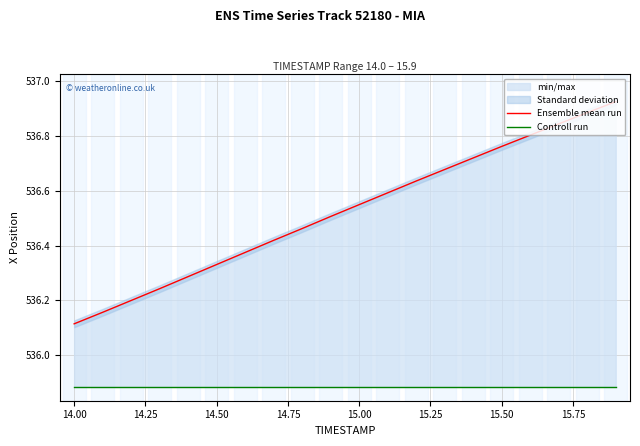

What is the label of the 17th point from the right?

14.50